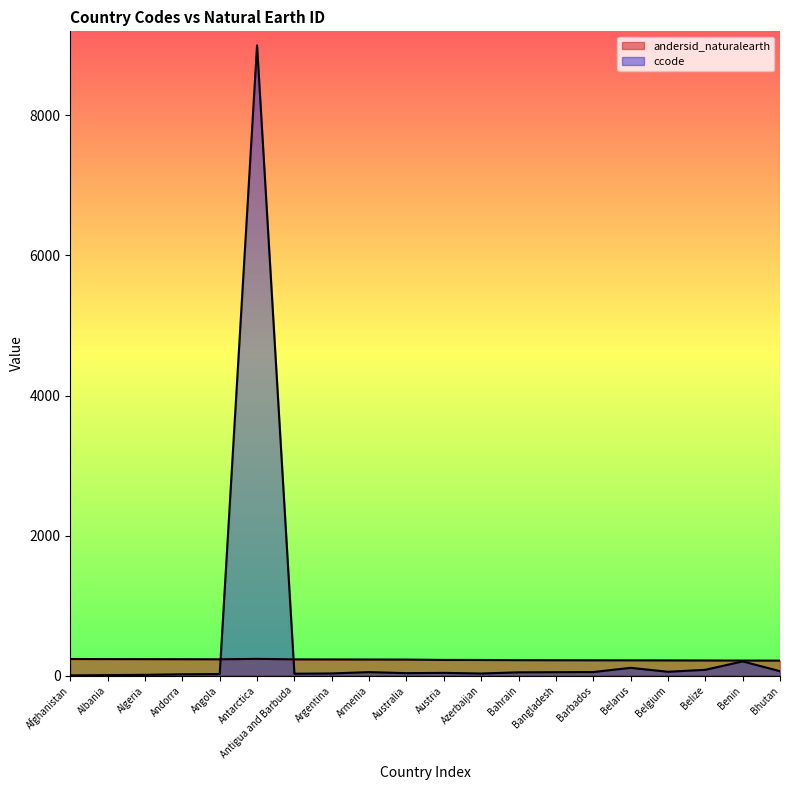

What is the label of the 14th point from the left?

Bangladesh